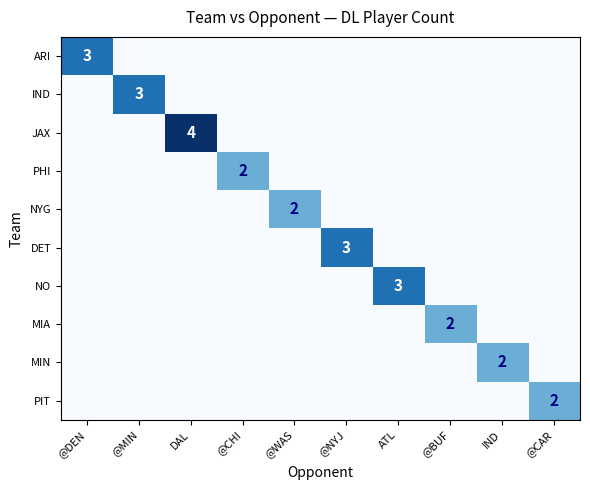

The PIT series shows 0 at @BUF. True or false?

True